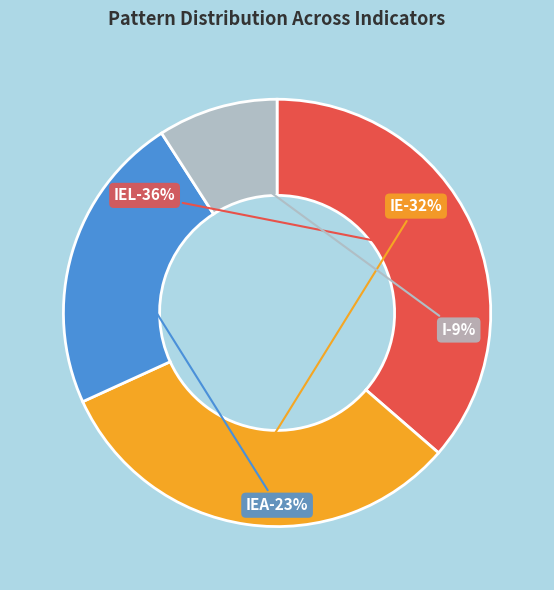

Rank the categories by value from lowest to highest.

I, IEA, IE, IEL